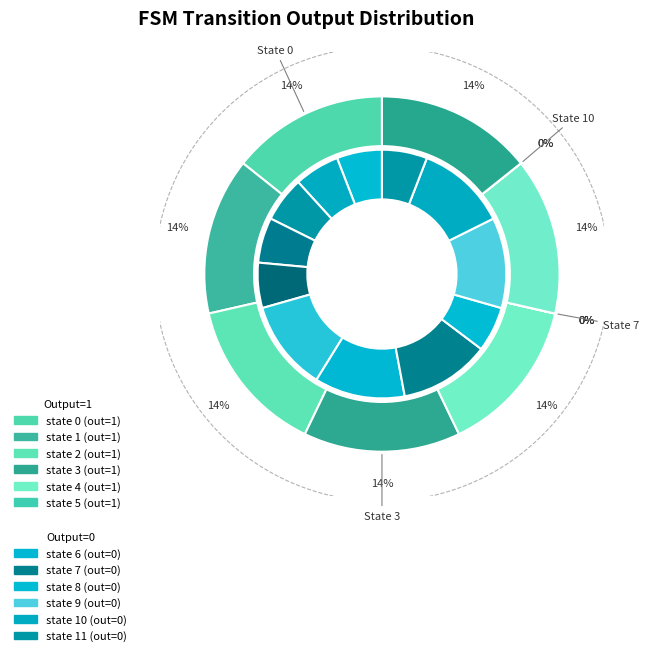

Count the number of slices in the pie.

12